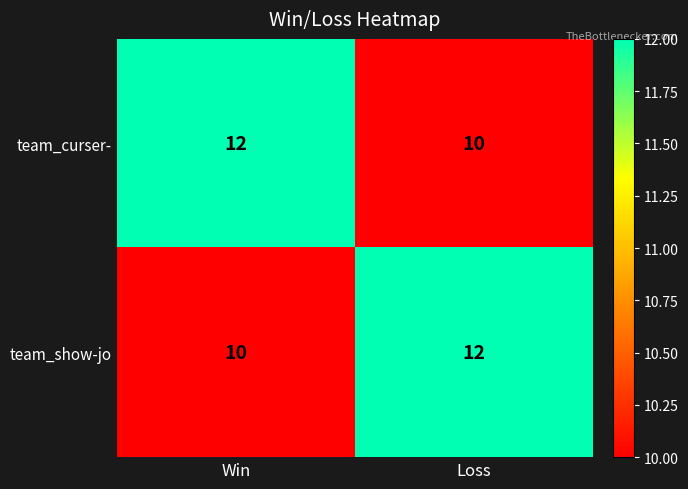

What is the maximum value shown in the chart?

12